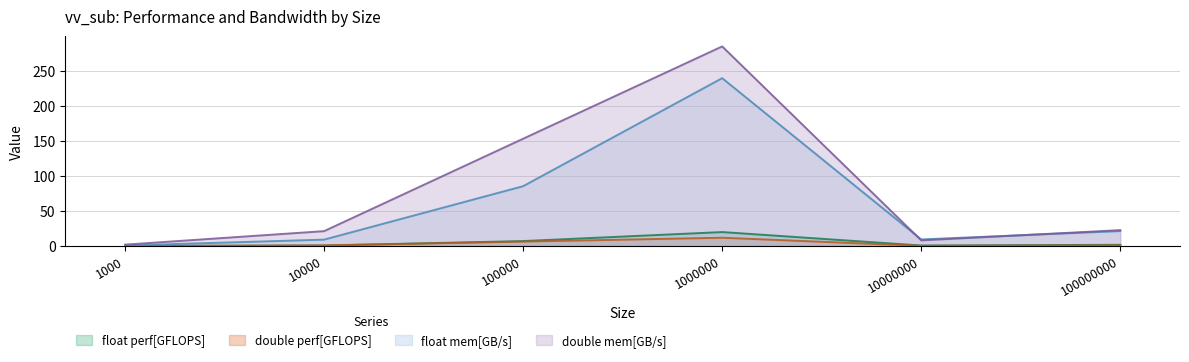

Which series has the largest total across all categories?

double mem[GB/s]